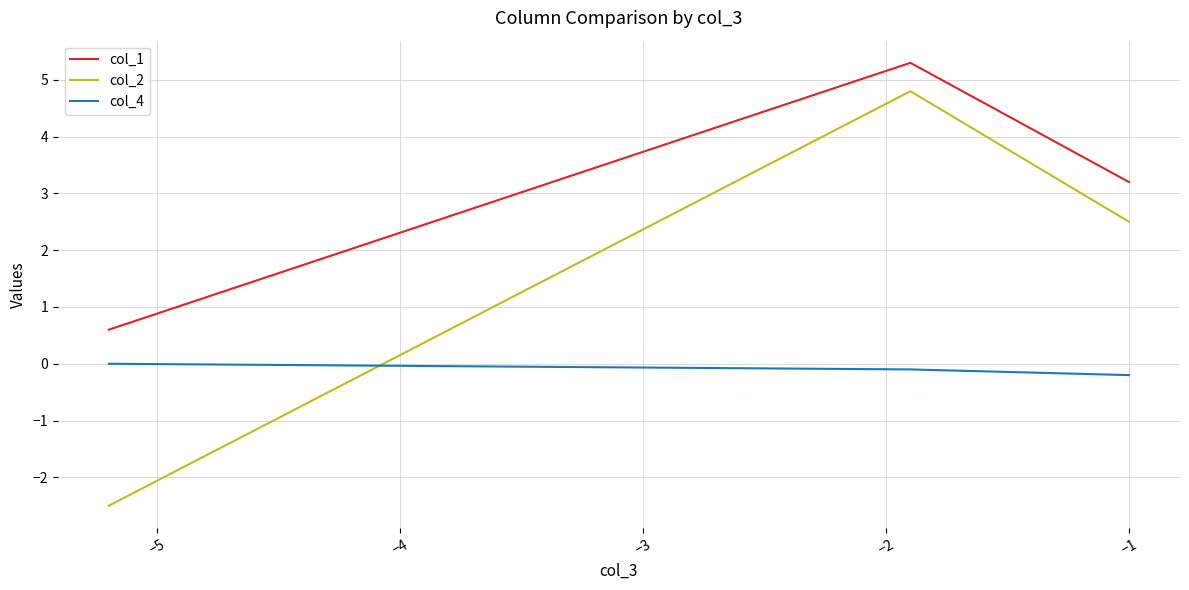

What is the sum of all col_2 values?

4.8